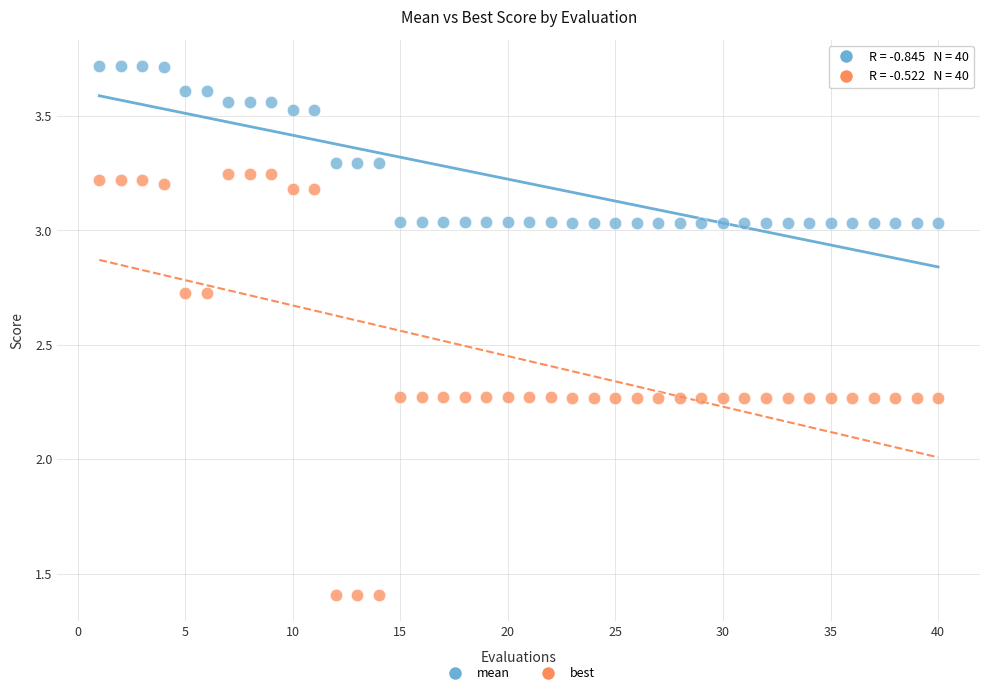

Which series has the largest Y range (max minus min)?

best